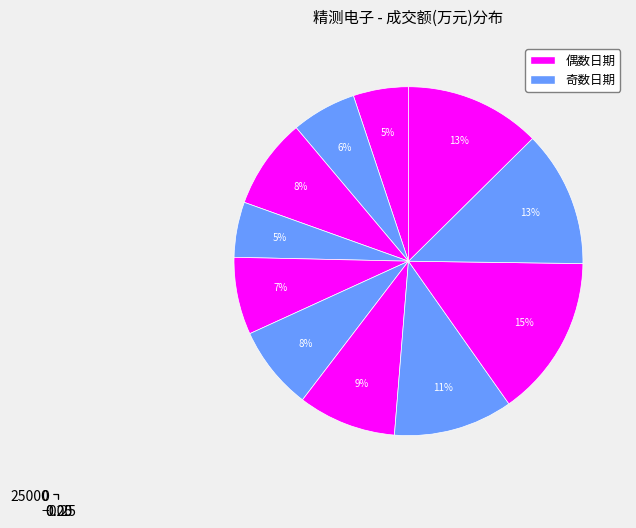

True or false: 2022-11-21 accounts for 1% of the total.

False